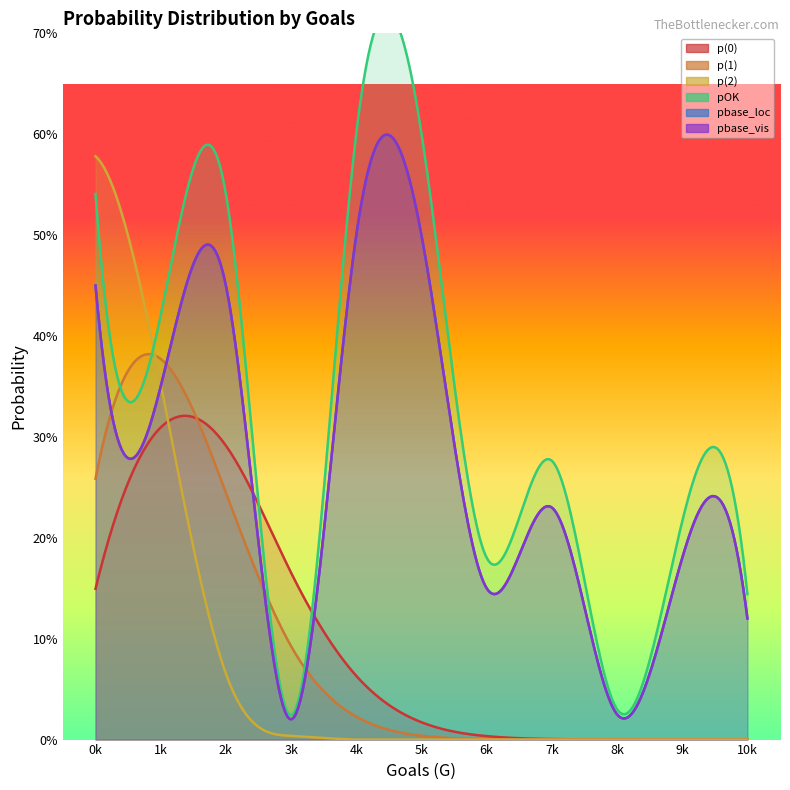

Where is the first local maximum for p(1)?

1